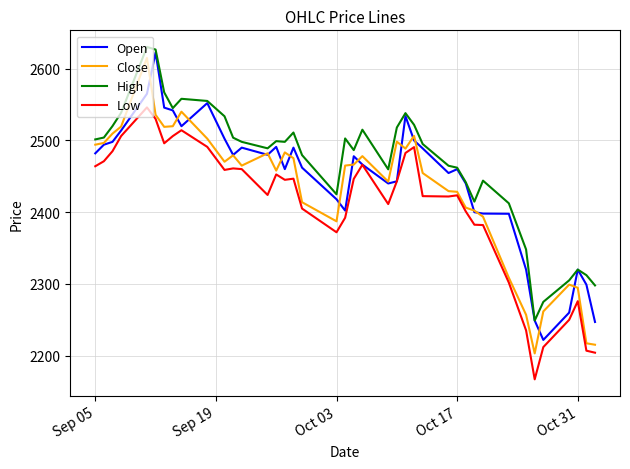

Which series has the widest spread of values?

Close